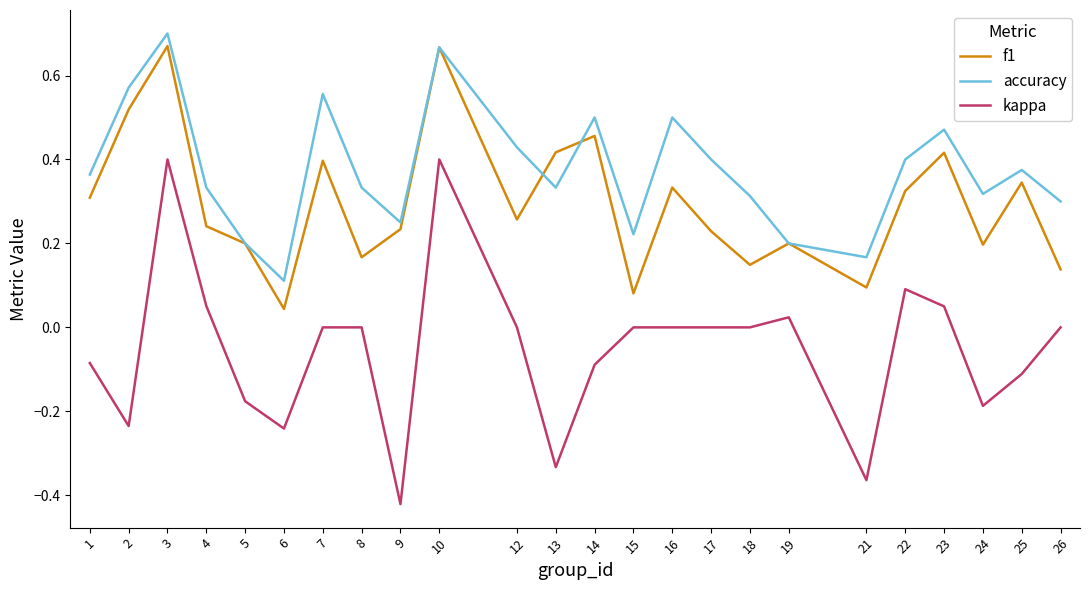

The f1 series shows 0.5 at 14. True or false?

True